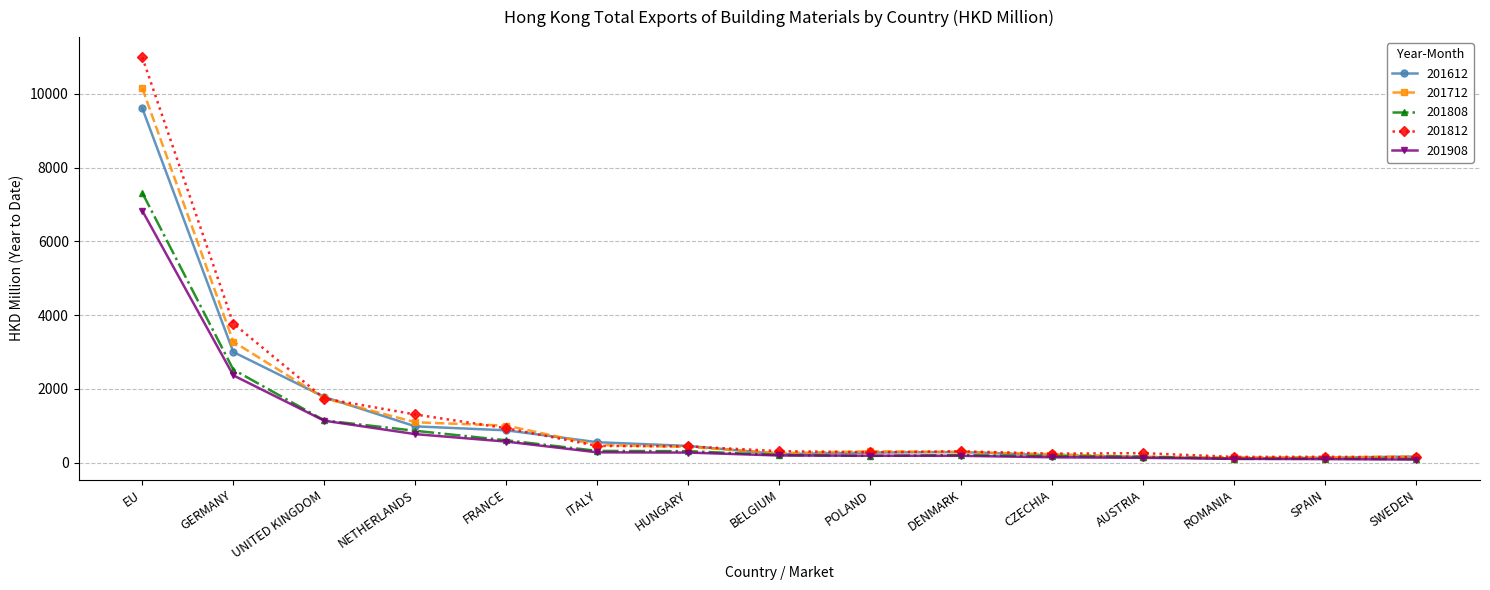

What is the difference between the maximum and minimum values in the 201712 series?

10006.8